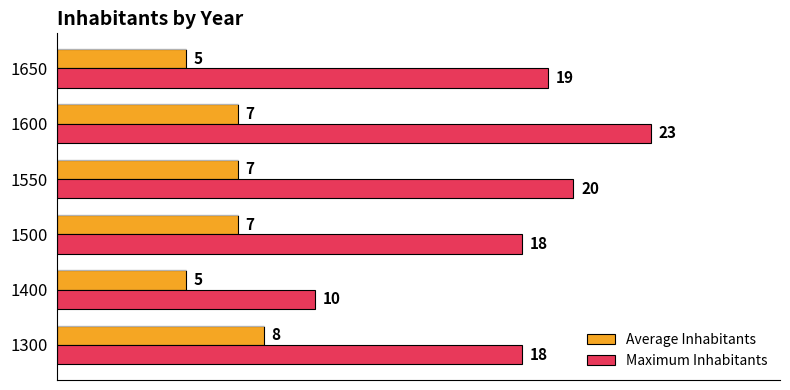

Is it true that Average Inhabitants equals 9 at 1400?

False